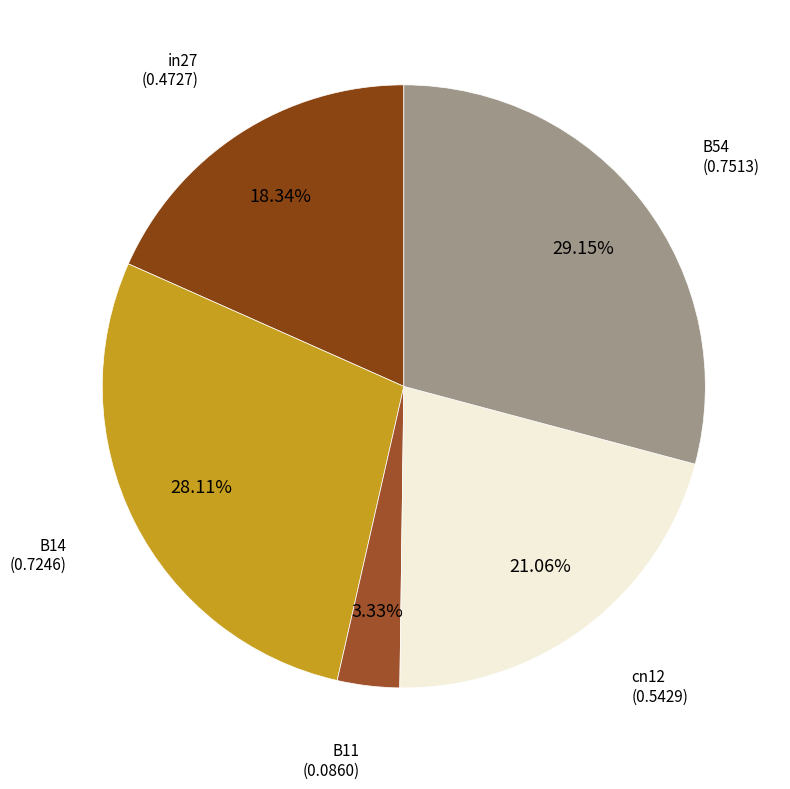

What is the largest slice in the pie chart?

B54